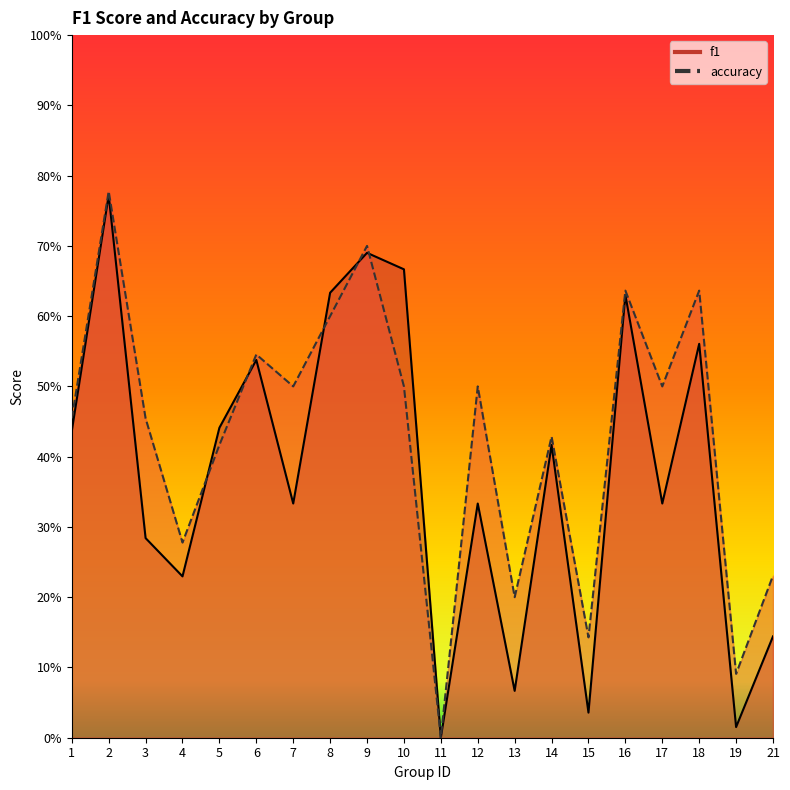

Reading left to right, what are all the values shown in this chart?

f1: 0.4	0.8	0.3	0.2	0.4	0.5	0.3	0.6	0.7	0.7	0.0	0.3	0.1	0.4	0.0	0.6	0.3	0.6	0.0	0.1
accuracy: 0.5	0.8	0.5	0.3	0.4	0.5	0.5	0.6	0.7	0.5	0.0	0.5	0.2	0.4	0.1	0.6	0.5	0.6	0.1	0.2